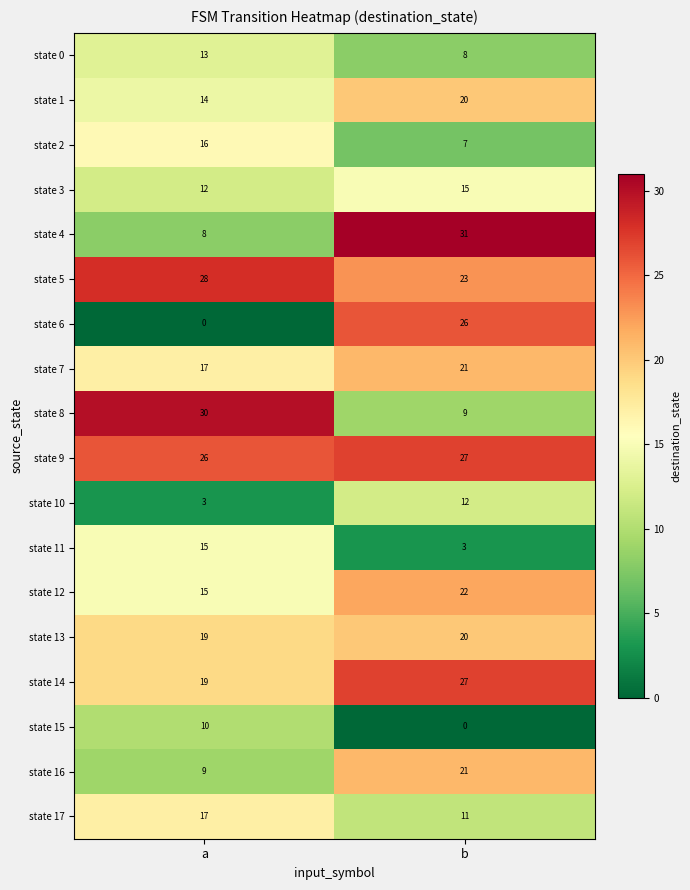

Which category has the highest value in the state 11 series?

a